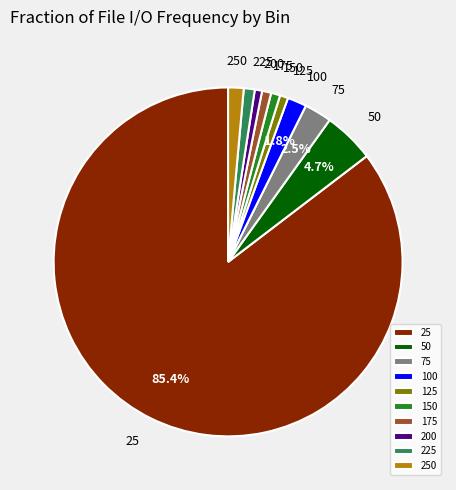

To the nearest percent, what is the difference between the largest and smallest slice percentages?

85%